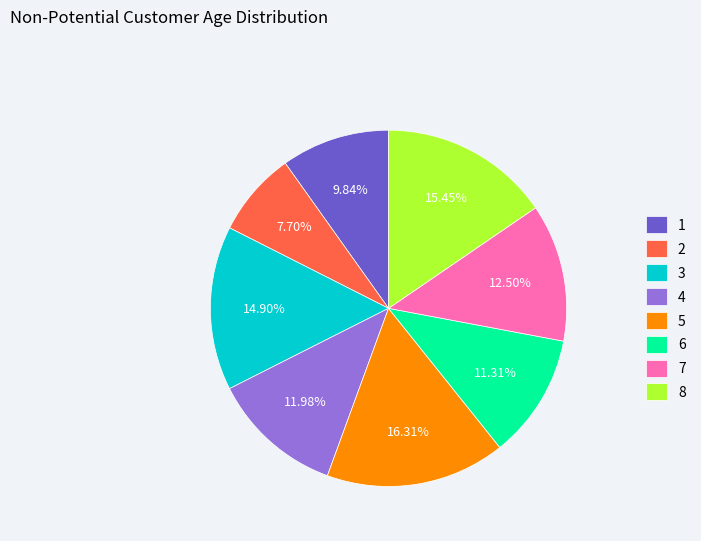

Is the sum of 2 and 1 greater than half?

No